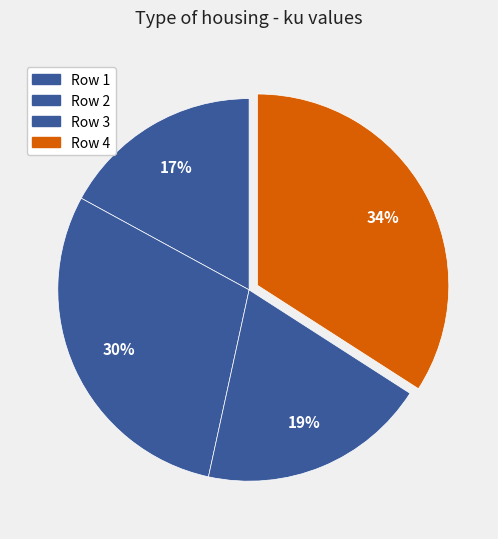

How many segments does this pie chart have?

4